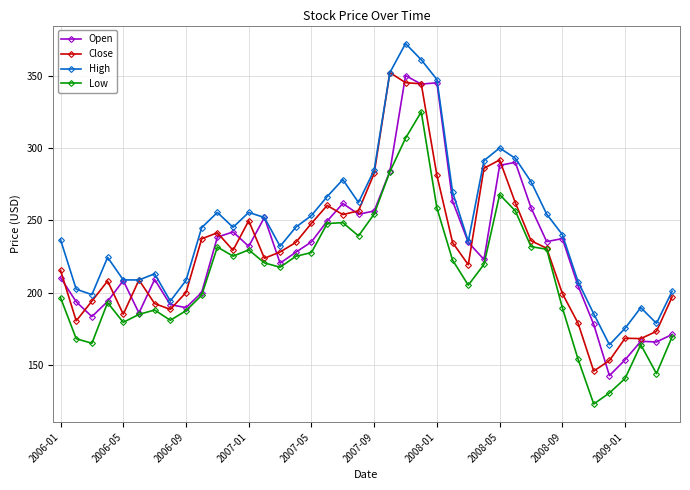

What is the lowest value of the High series?

164.1